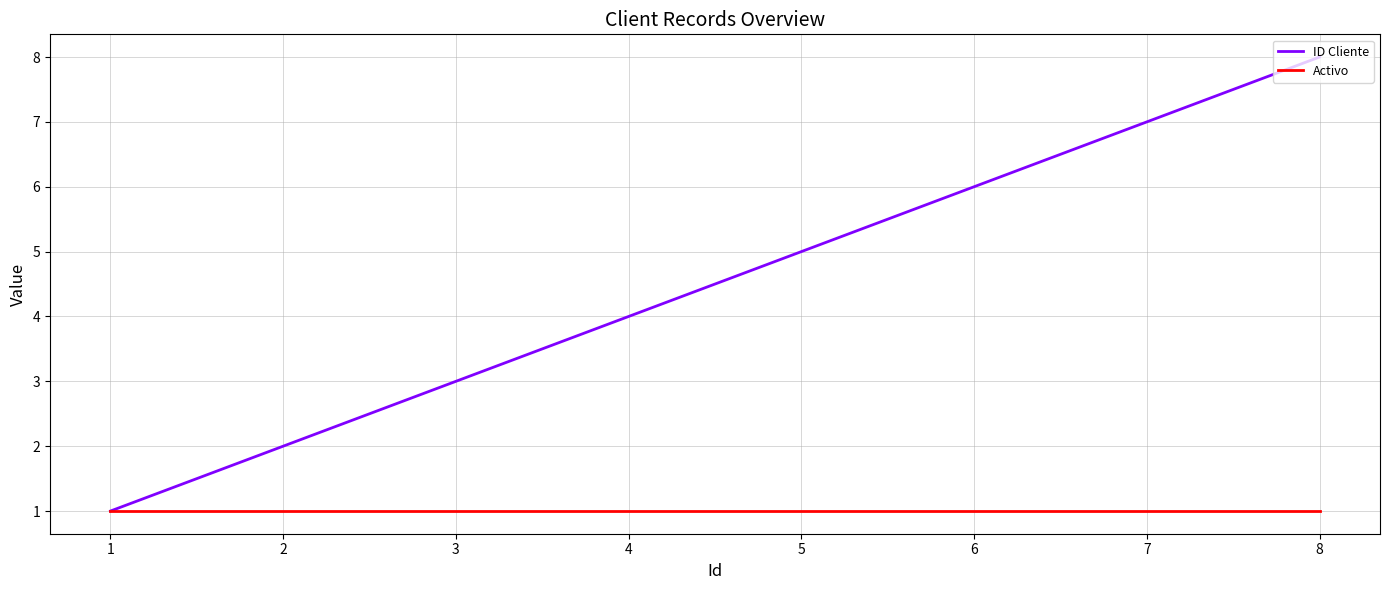

Is the value of Activo at 2 greater than the value of ID Cliente at 2?

No